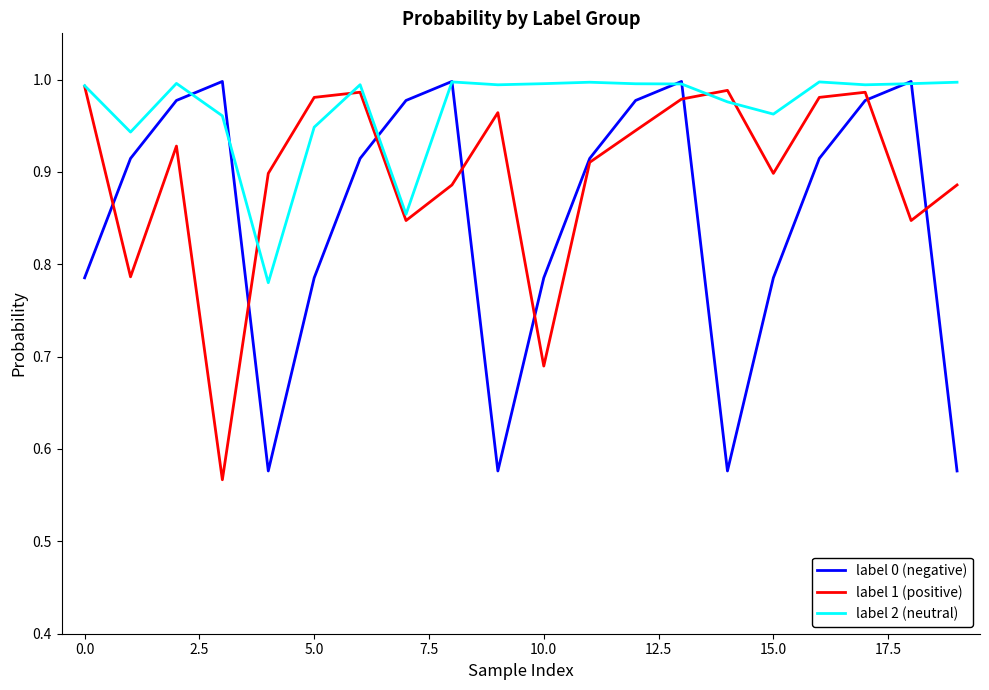

List the series in order of their overall mean, lowest first.

label 0 (negative), label 1 (positive), label 2 (neutral)